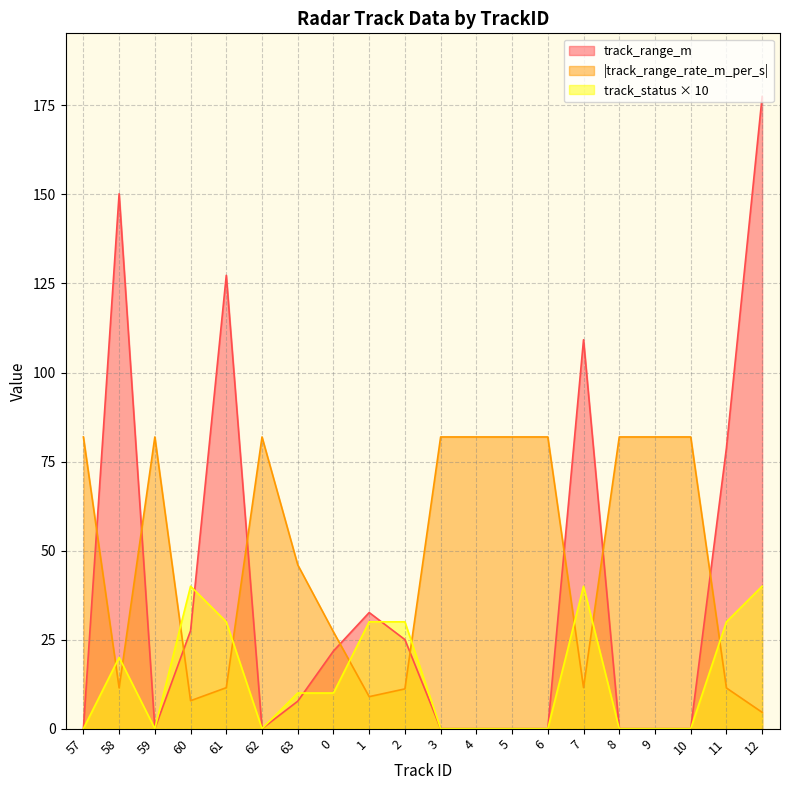

Where does the track_range_m series first go above 7?

58